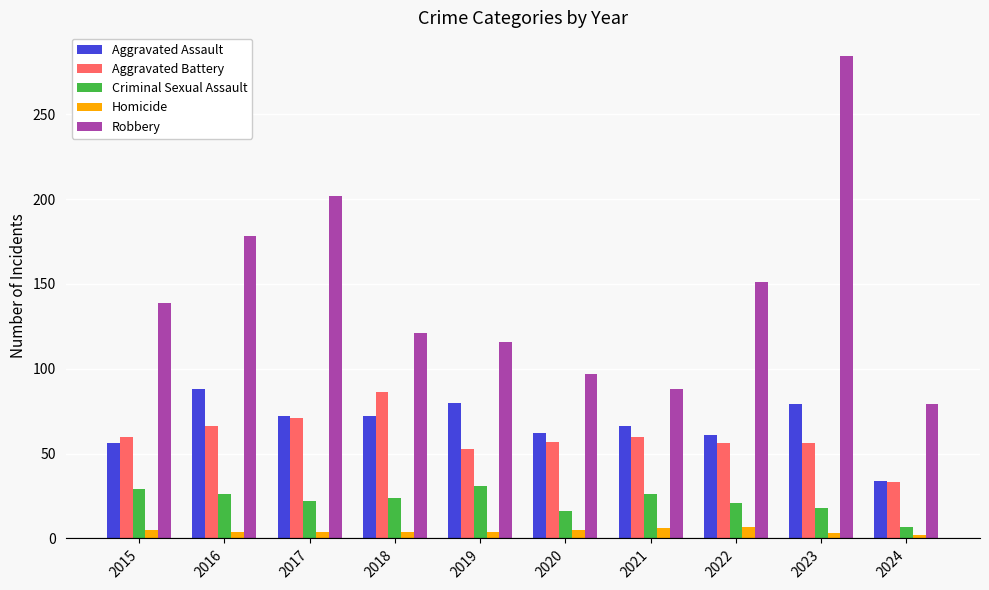

What is the maximum value for Robbery?

284